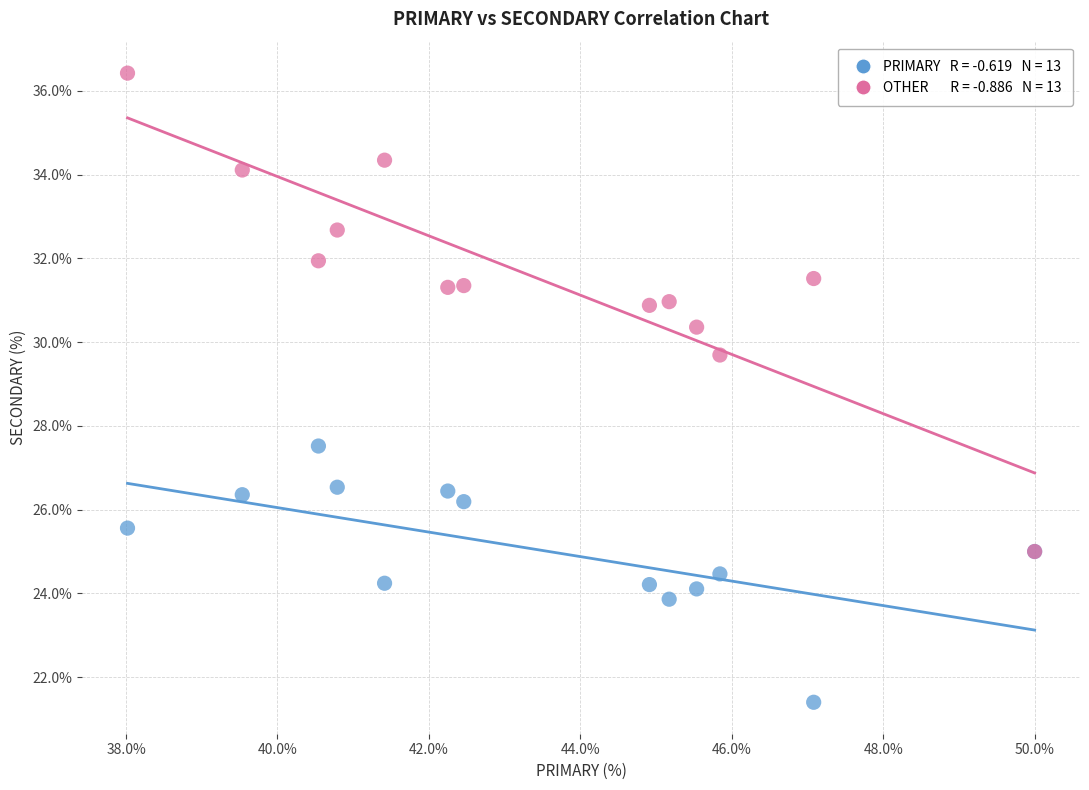

Across all series, what Y value is closest to 28?

27.5